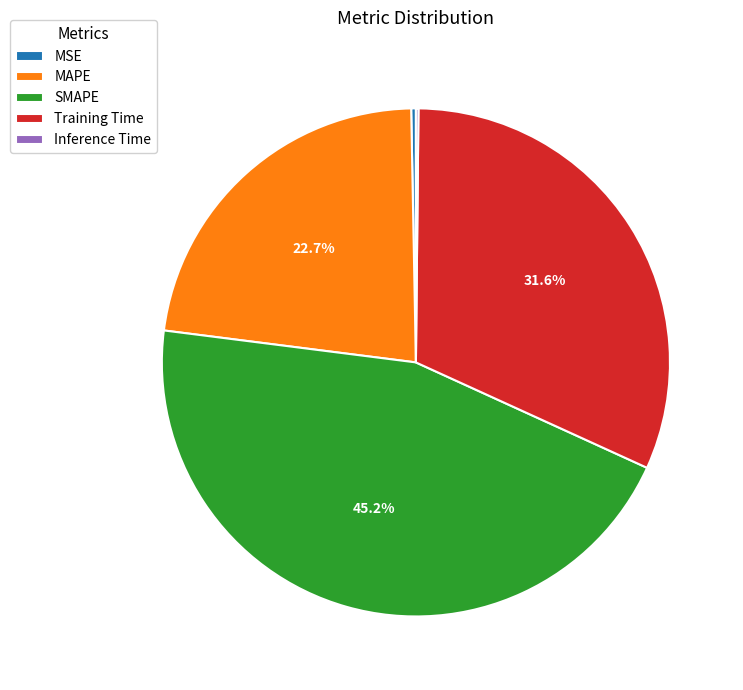

Combined, what portion of the pie is MAPE and SMAPE?

67.9%